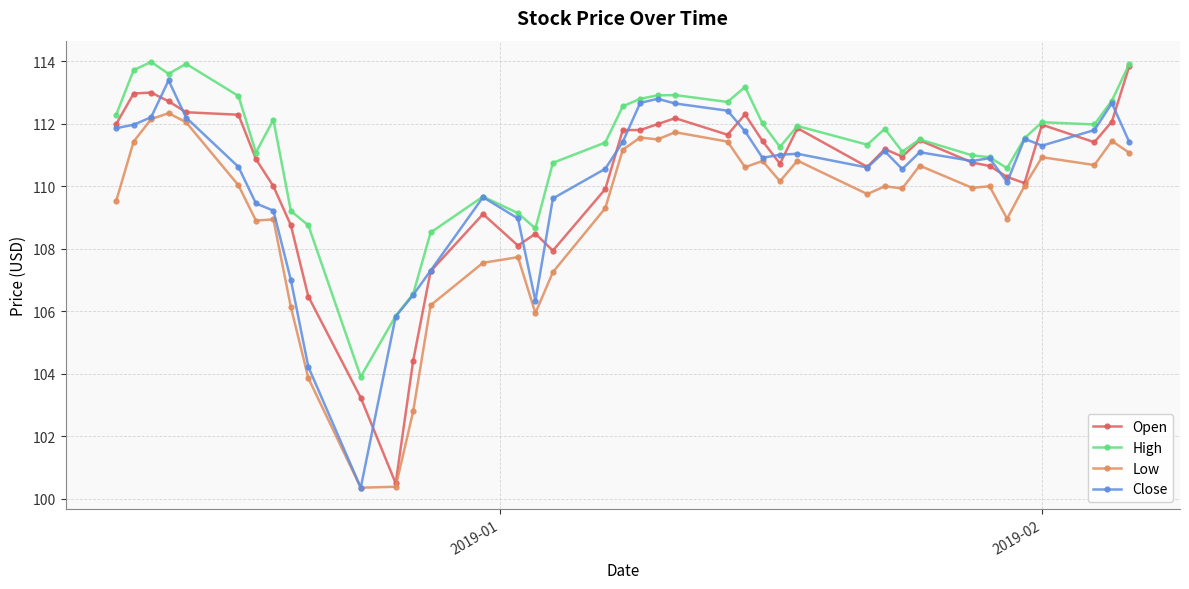

True or false: High has more than 2 points higher than both neighbors.

True